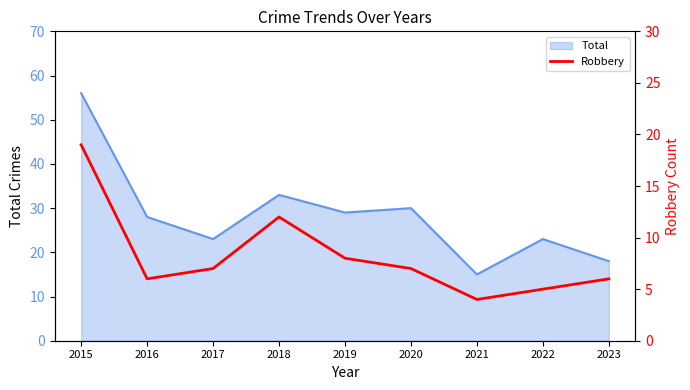

What is the maximum value for Total?

56